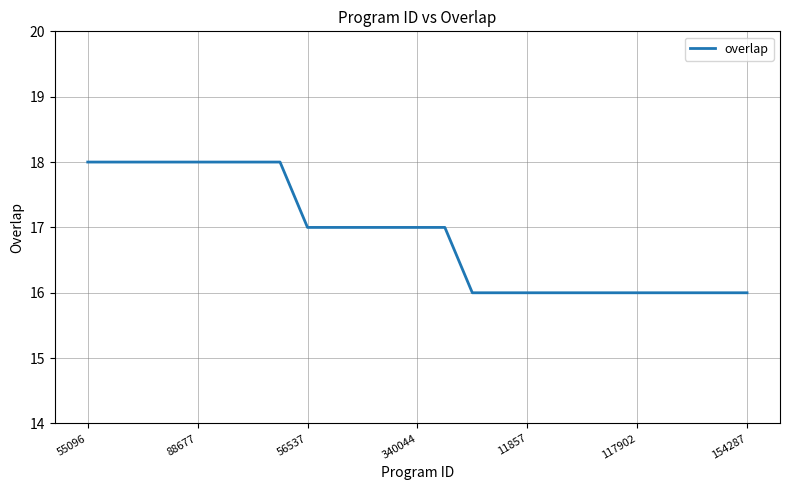

What is the maximum value shown in the chart?

18